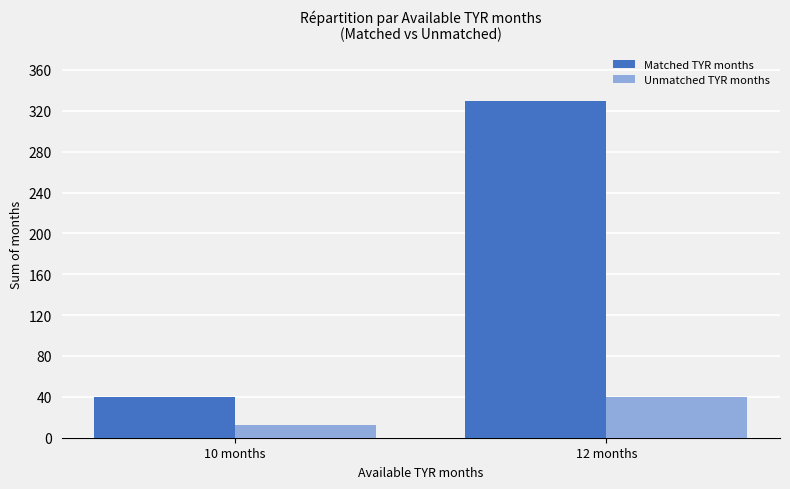

What is the difference between the Unmatched TYR months values at 12 months and 10 months?

28